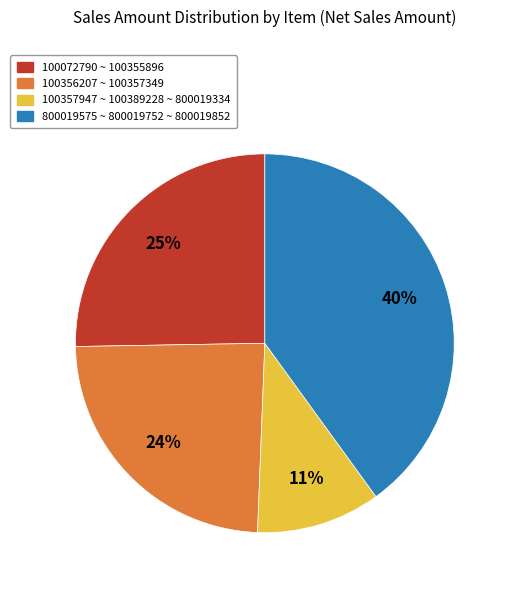

Does any single category account for the majority?

No